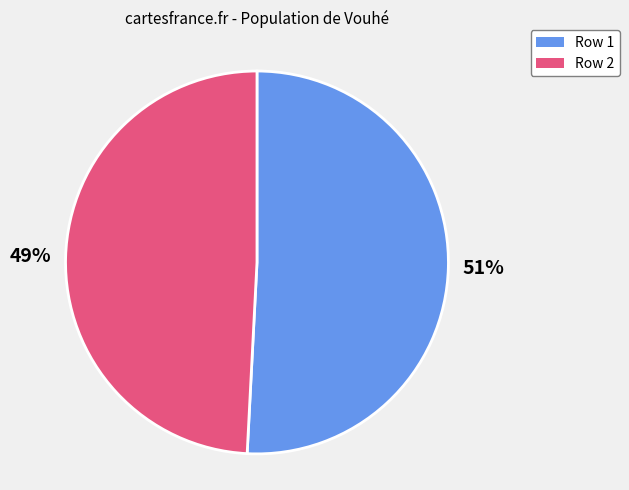

To the nearest percent, what is the average slice percentage?

50%